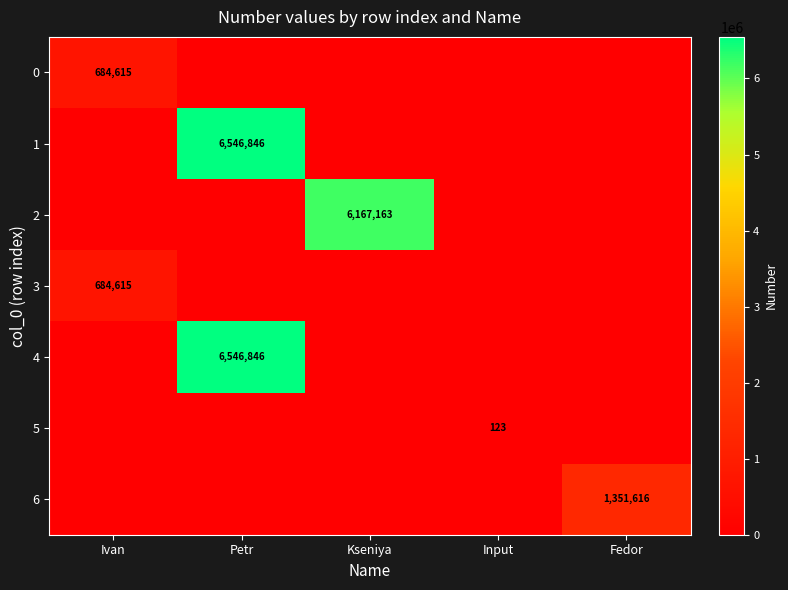

The 0 series shows 684615 at Ivan. True or false?

True